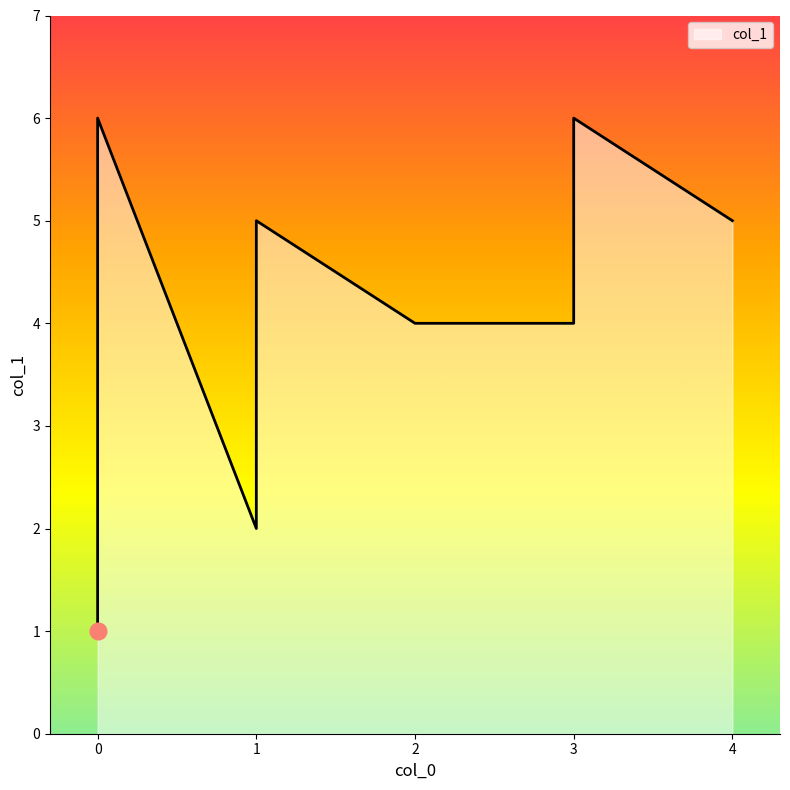

What is the ratio of the value at 1 to the value at 3?

0.5